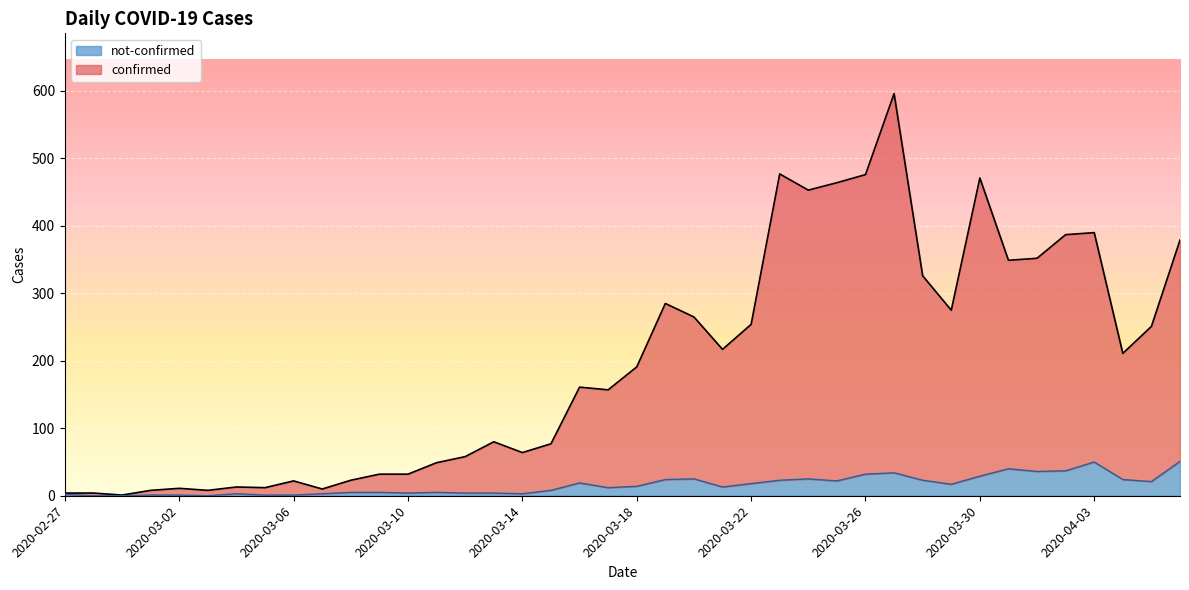

What value does the confirmed series have at 2020-04-01, to the nearest 10?

350